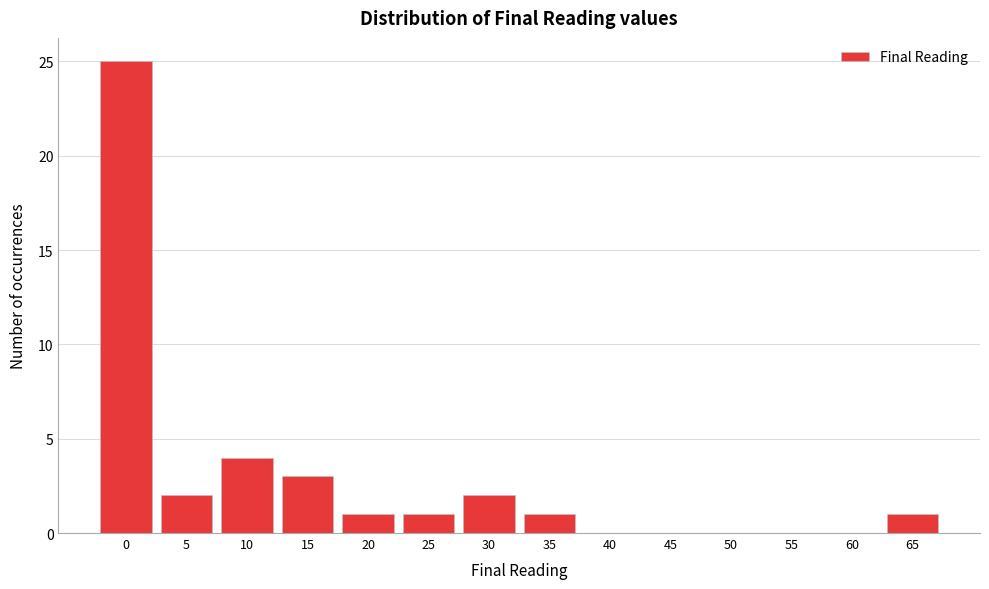

Reading left to right, extract all data points from this chart.

0=25	5=2	10=4	15=3	20=1	25=1	30=2	35=1	40=0	45=0	50=0	55=0	60=0	65=1